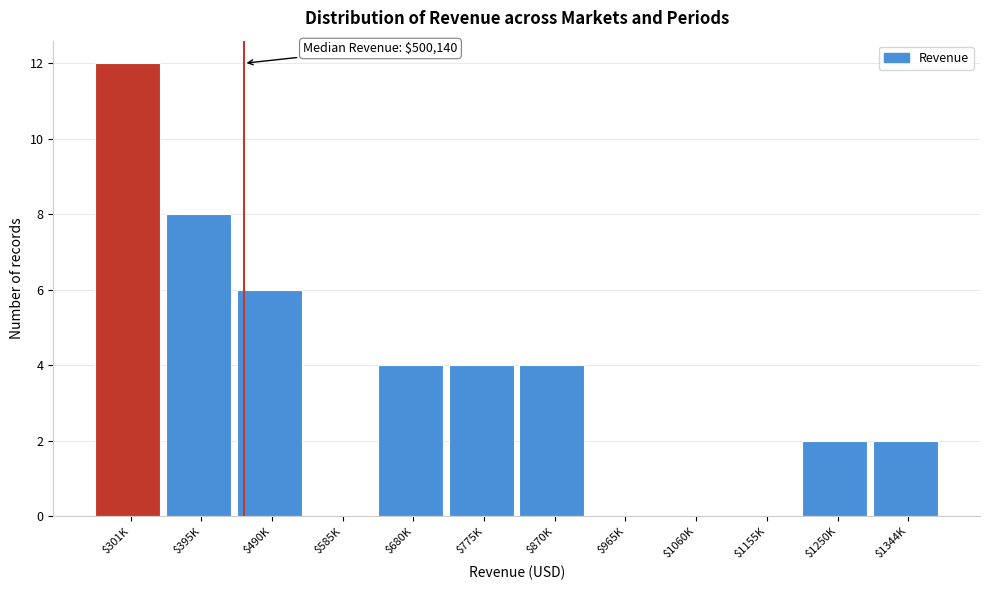

At which category does the chart reach its peak across all series?

$301K